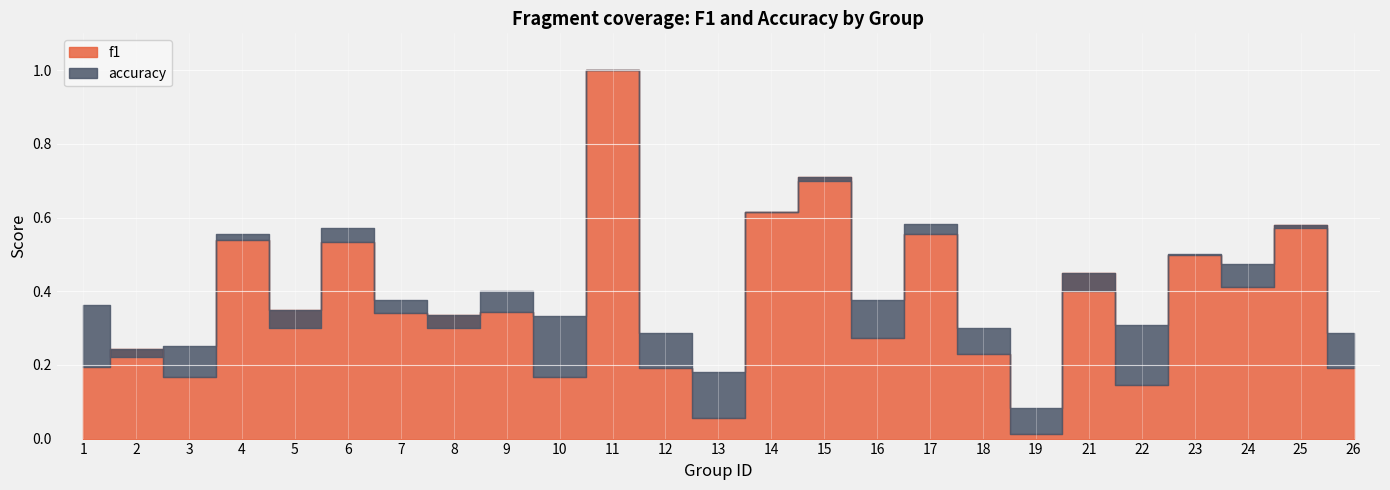

The accuracy series shows 1.0 at 11. True or false?

True